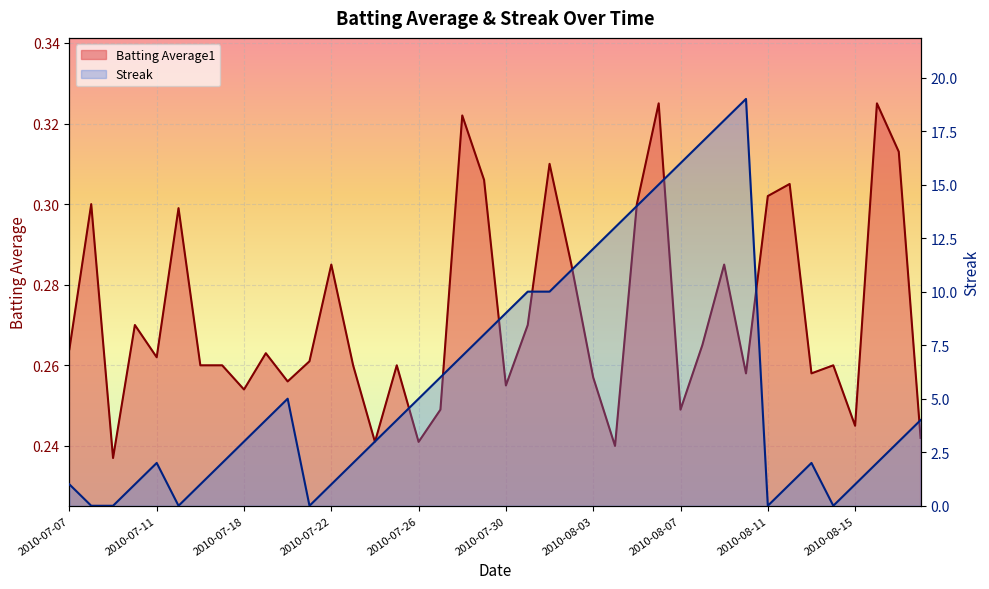

What is the label of the 20th point from the right?

2010-07-30